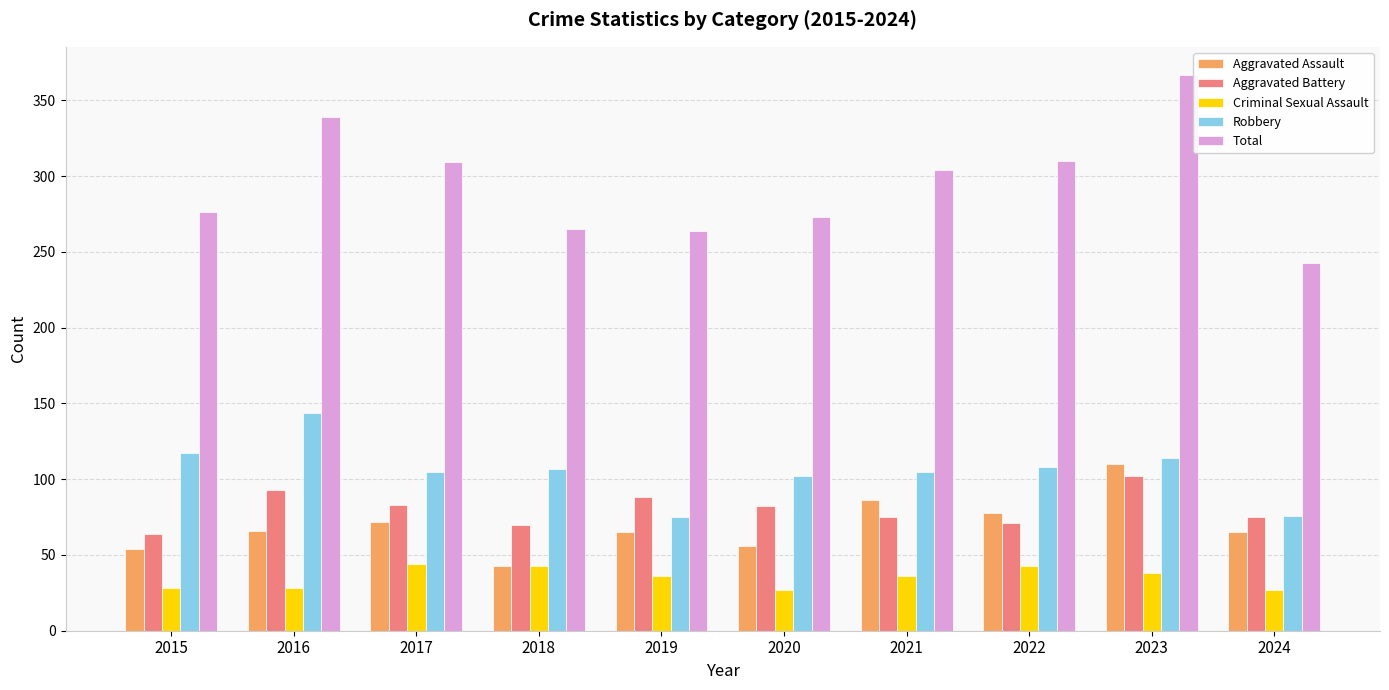

At which category is the sum across all series the highest?

2023